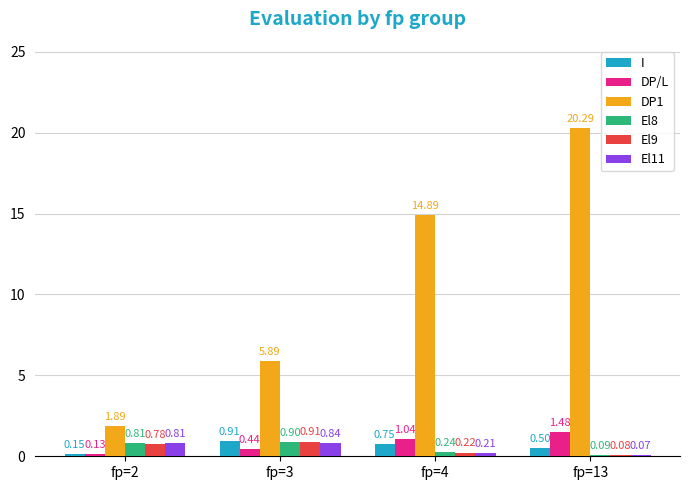

Which category has the highest value in the El11 series?

fp=3